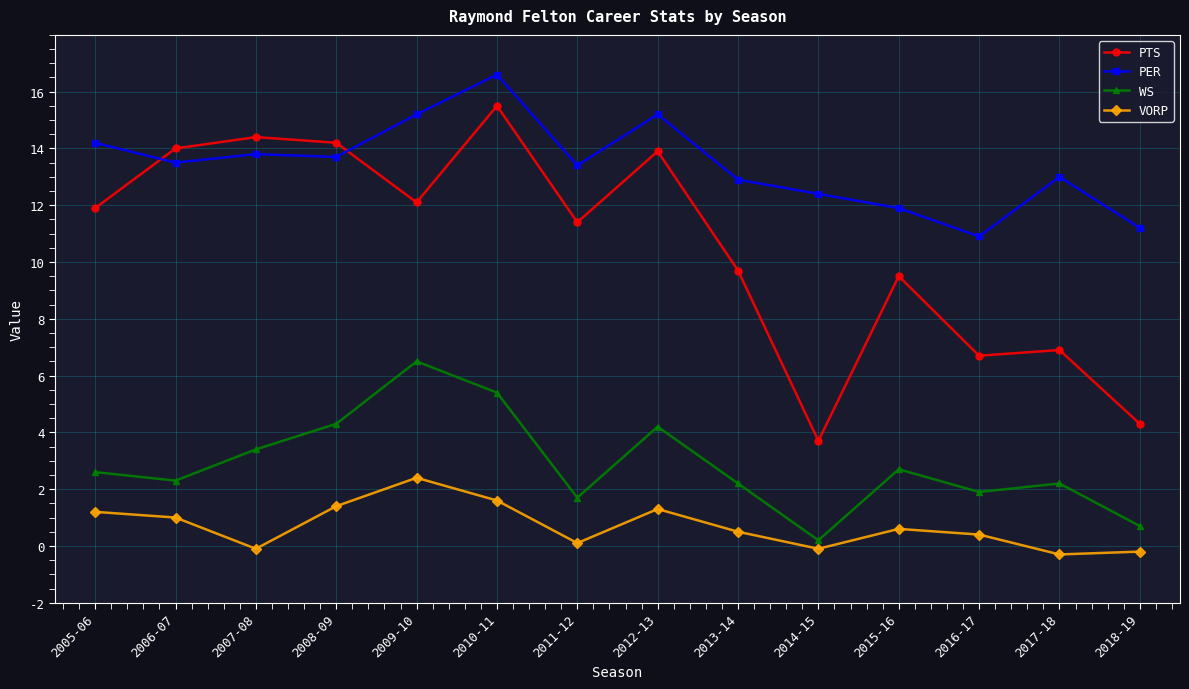

Reading left to right, transcribe all the data shown in this chart.

PTS: 2005-06=11.9	2006-07=14.0	2007-08=14.4	2008-09=14.2	2009-10=12.1	2010-11=15.5	2011-12=11.4	2012-13=13.9	2013-14=9.7	2014-15=3.7	2015-16=9.5	2016-17=6.7	2017-18=6.9	2018-19=4.3
PER: 2005-06=14.2	2006-07=13.5	2007-08=13.8	2008-09=13.7	2009-10=15.2	2010-11=16.6	2011-12=13.4	2012-13=15.2	2013-14=12.9	2014-15=12.4	2015-16=11.9	2016-17=10.9	2017-18=13.0	2018-19=11.2
WS: 2005-06=2.6	2006-07=2.3	2007-08=3.4	2008-09=4.3	2009-10=6.5	2010-11=5.4	2011-12=1.7	2012-13=4.2	2013-14=2.2	2014-15=0.2	2015-16=2.7	2016-17=1.9	2017-18=2.2	2018-19=0.7
VORP: 2005-06=1.2	2006-07=1.0	2007-08=-0.1	2008-09=1.4	2009-10=2.4	2010-11=1.6	2011-12=0.1	2012-13=1.3	2013-14=0.5	2014-15=-0.1	2015-16=0.6	2016-17=0.4	2017-18=-0.3	2018-19=-0.2